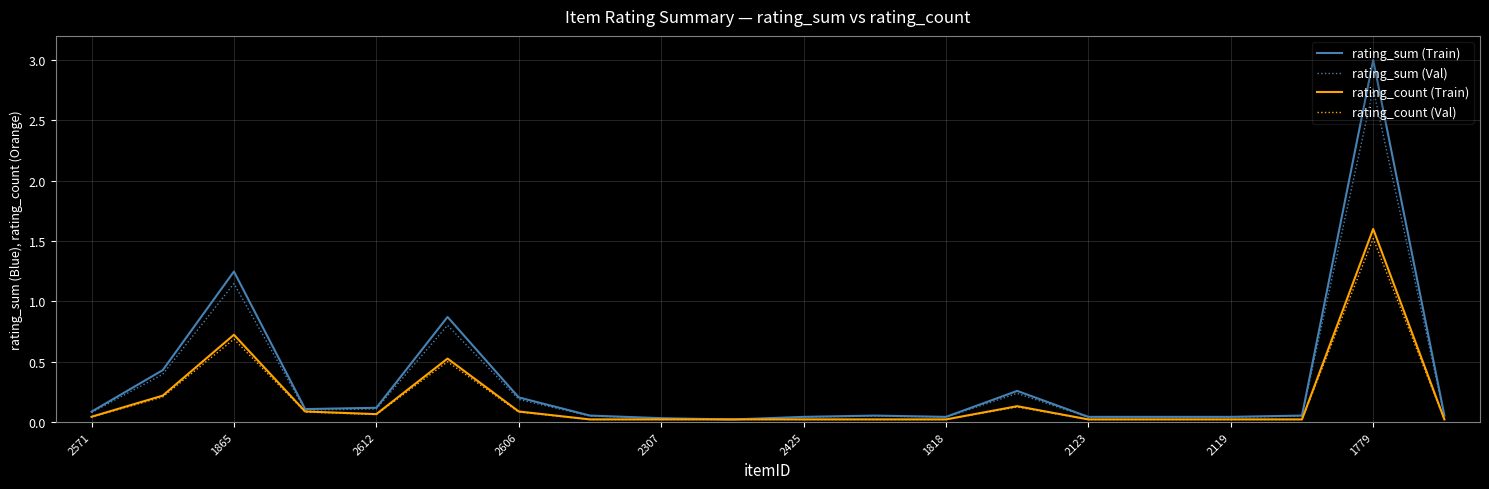

Which series has the largest range (max minus min)?

rating_sum (Train)